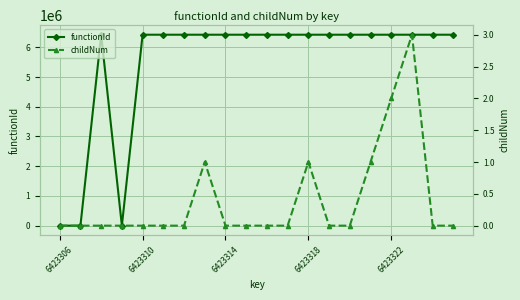

The functionId series shows 2055353 at 9. True or false?

False